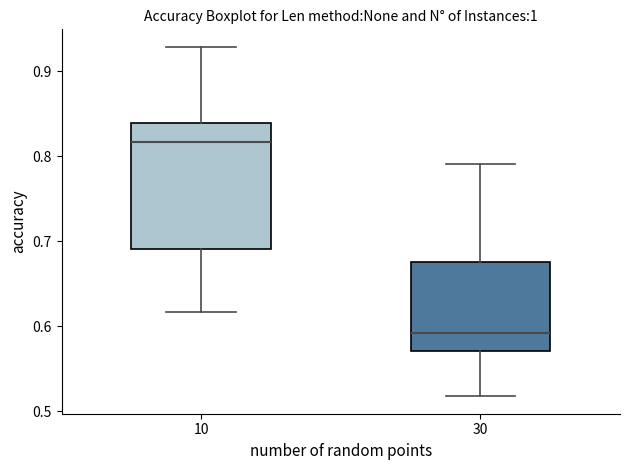

Where does the median line of the box at x = 30 sit on the y-axis? The values are not printed on the chart, so give them approximately, as read against the axis.

0.59